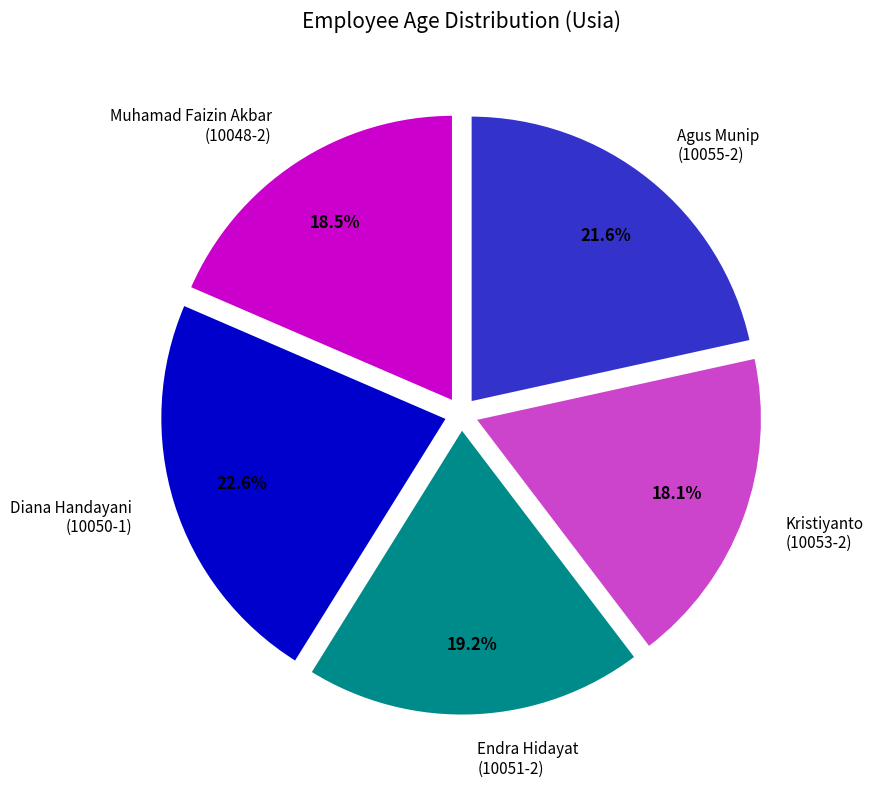

How many segments does this pie chart have?

5